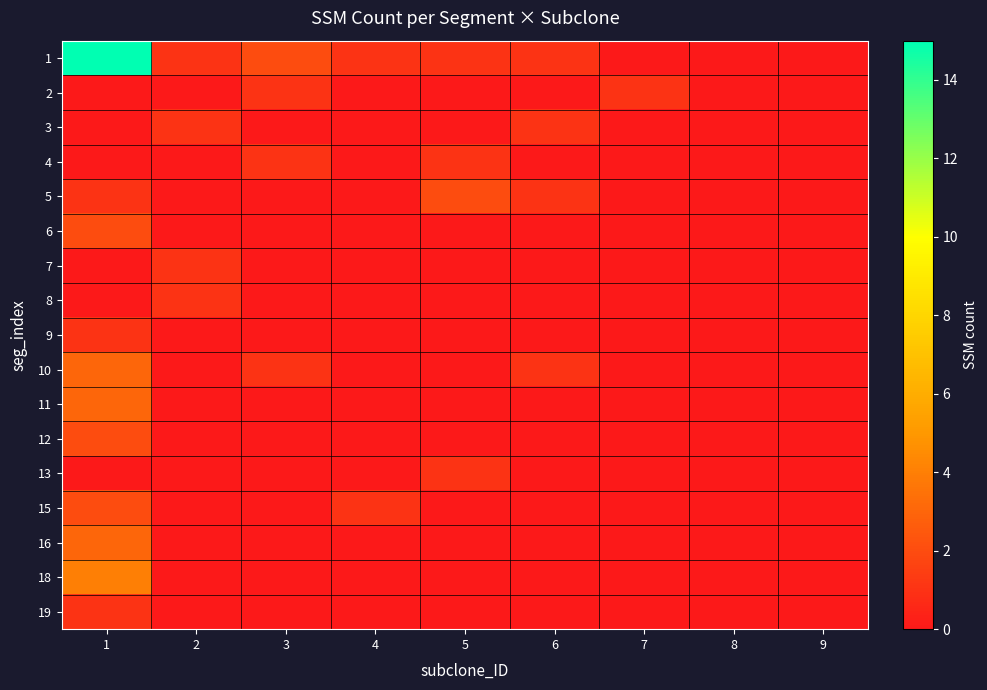

Between 1 and 8, which series saw the biggest shift?

1